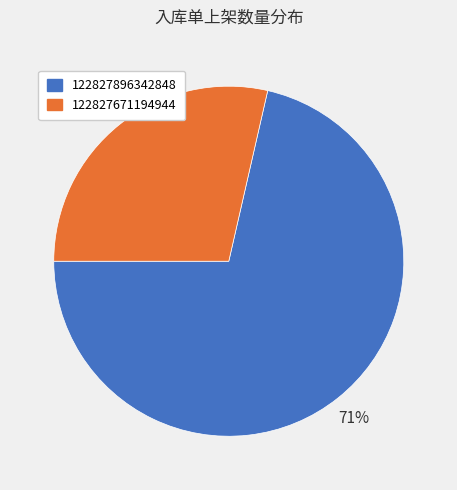

To the nearest percent, what is the average slice percentage?

50%